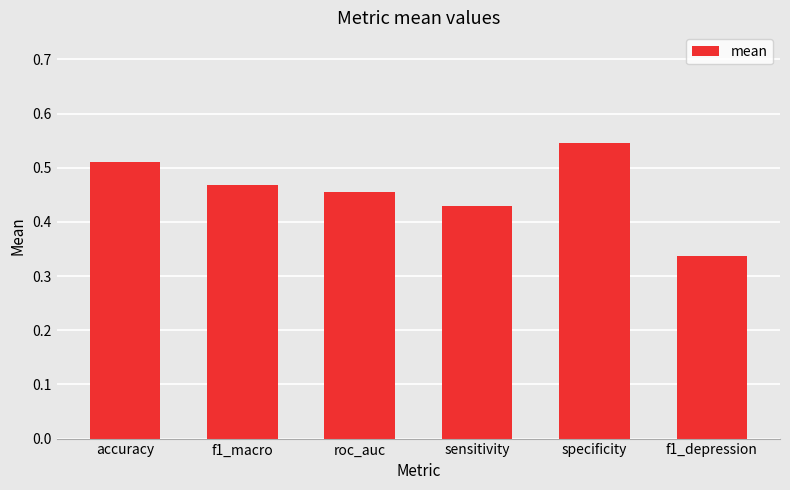

Which has a higher value, sensitivity or f1_depression?

sensitivity